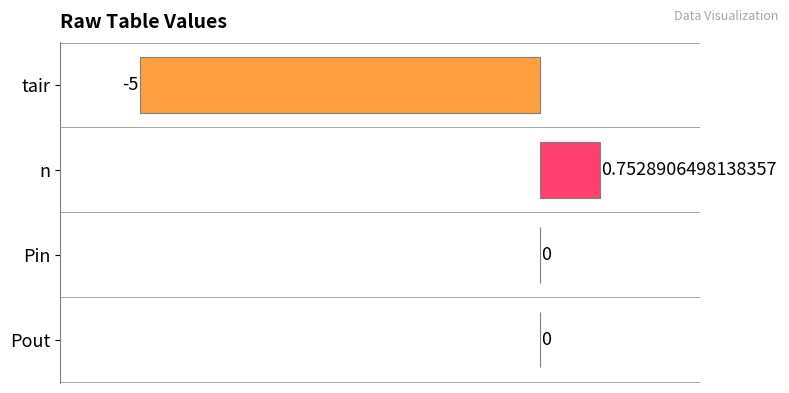

Between n and Pin, which is larger?

n